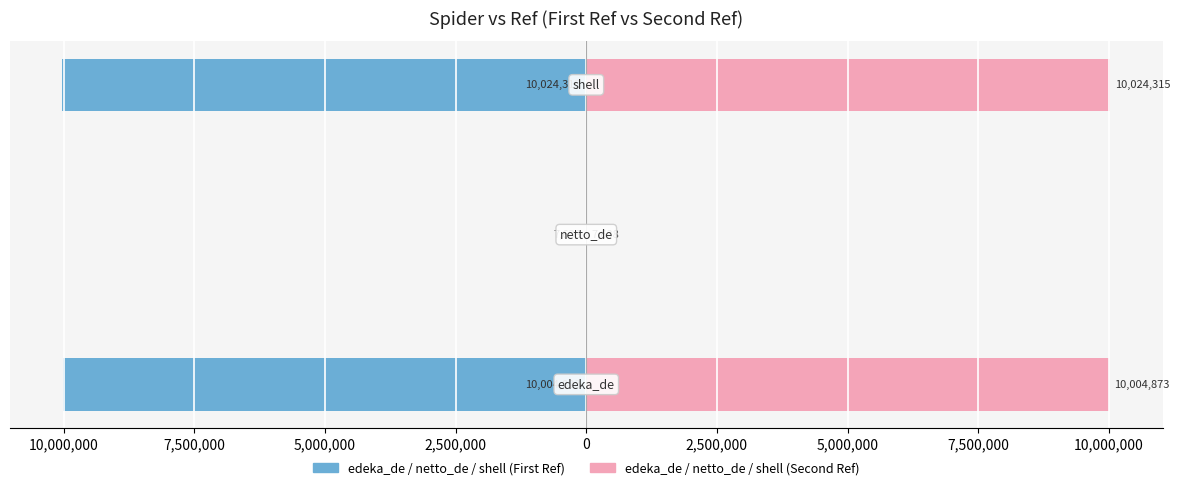

Count the number of categories in the chart.

3